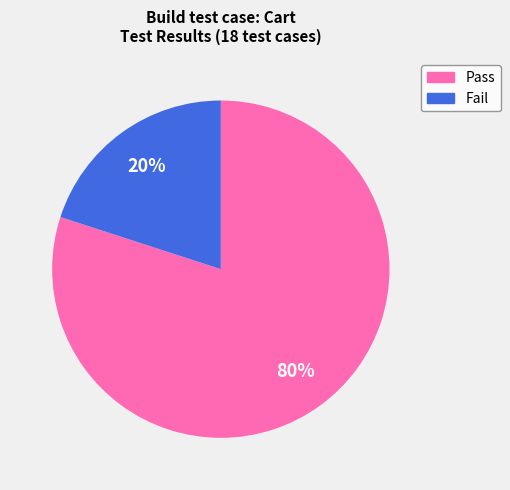

How many slices are in this pie chart?

2